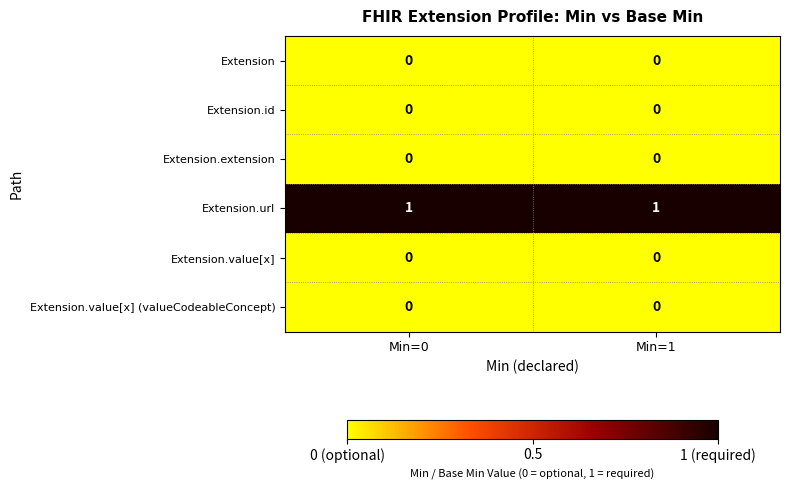

True or false: Extension.extension has a value of 0 at Min=0.

True